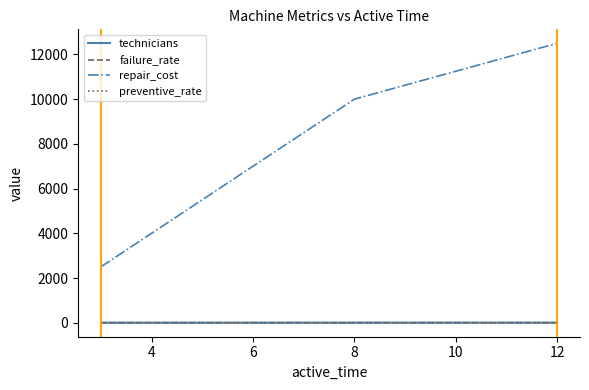

Which series has the largest range (max minus min)?

repair_cost